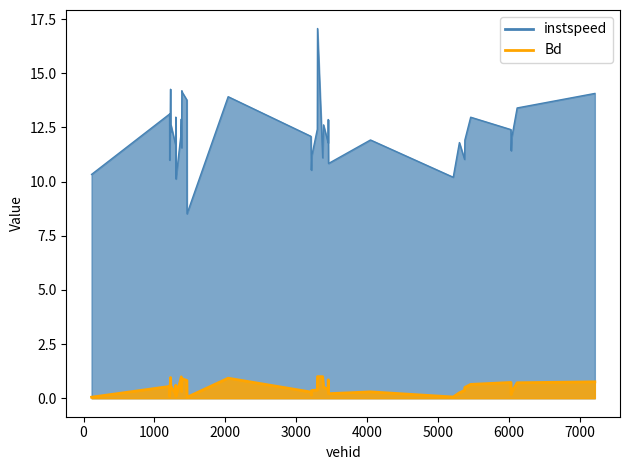

List the labels in order of Bd value, smallest first.

1459.0, 113.0, 5213.0, 1214.0, 1303.0, 1302.0, 3212.0, 6030.0, 1299.0, 3454.0, 5300.0, 6038.0, 3207.0, 4046.0, 1382.0, 3220.0, 5373.0, 3296.0, 3449.0, 1231.0, 1301.0, 5377.0, 3384.0, 1234.0, 1213.0, 1300.0, 5459.0, 6114.0, 6027.0, 7210.0, 1386.0, 1457.0, 3451.0, 1373.0, 1387.0, 2039.0, 1227.0, 1378.0, 3372.0, 3299.0